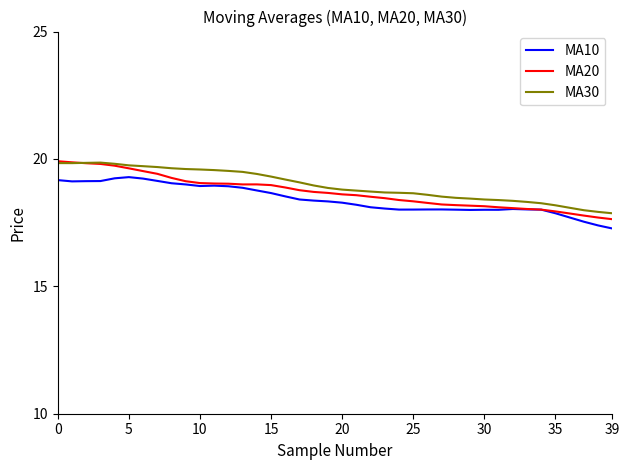

What is the maximum value for MA30?

19.9